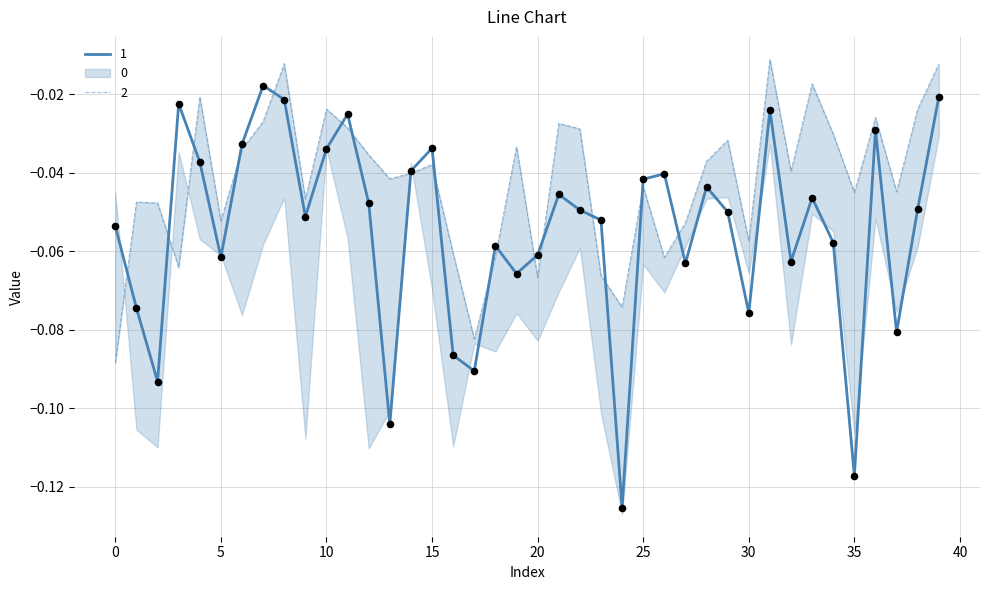

Which series has the largest total across all categories?

2